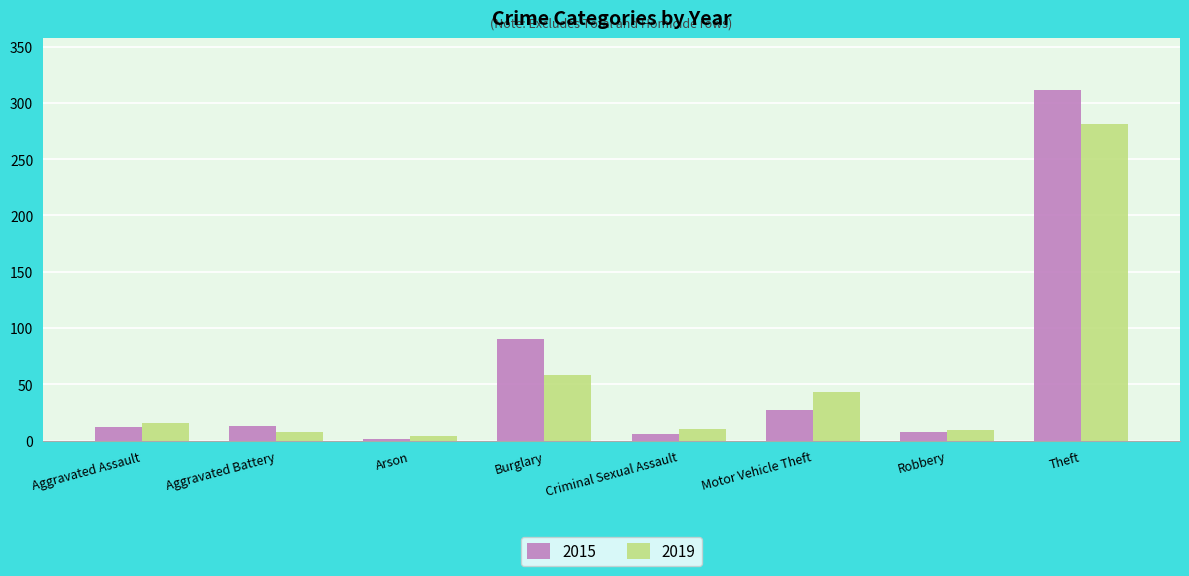

Between Burglary and Motor Vehicle Theft, which series saw the biggest shift?

2015